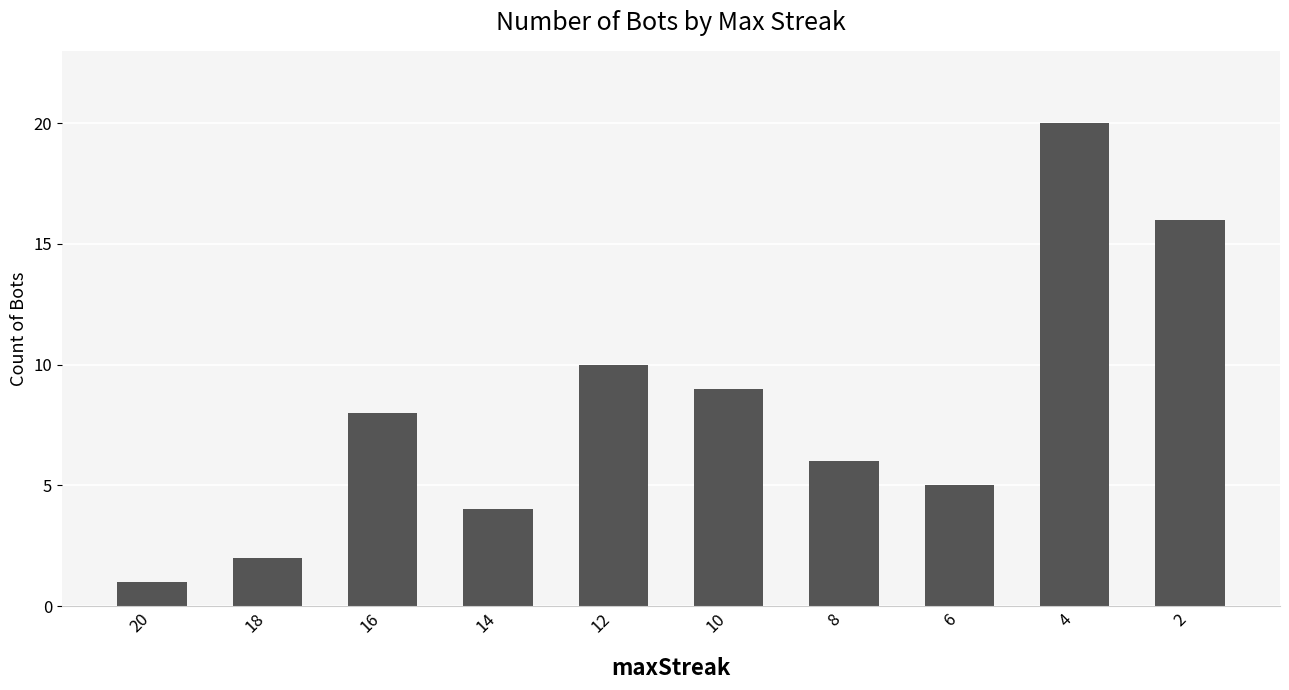

Read the value at 10, to the nearest 5.

10